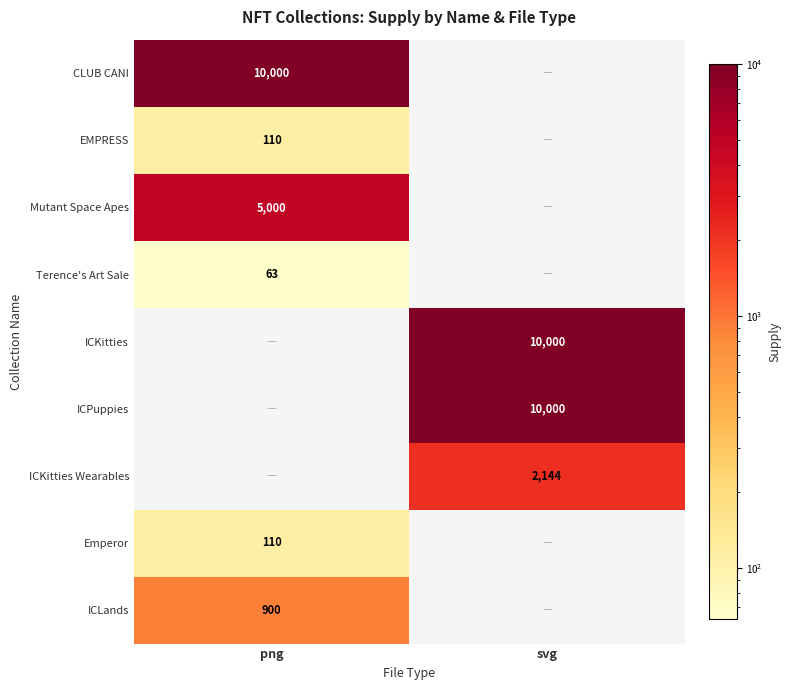

The ICKitties series shows 16335 at svg. True or false?

False